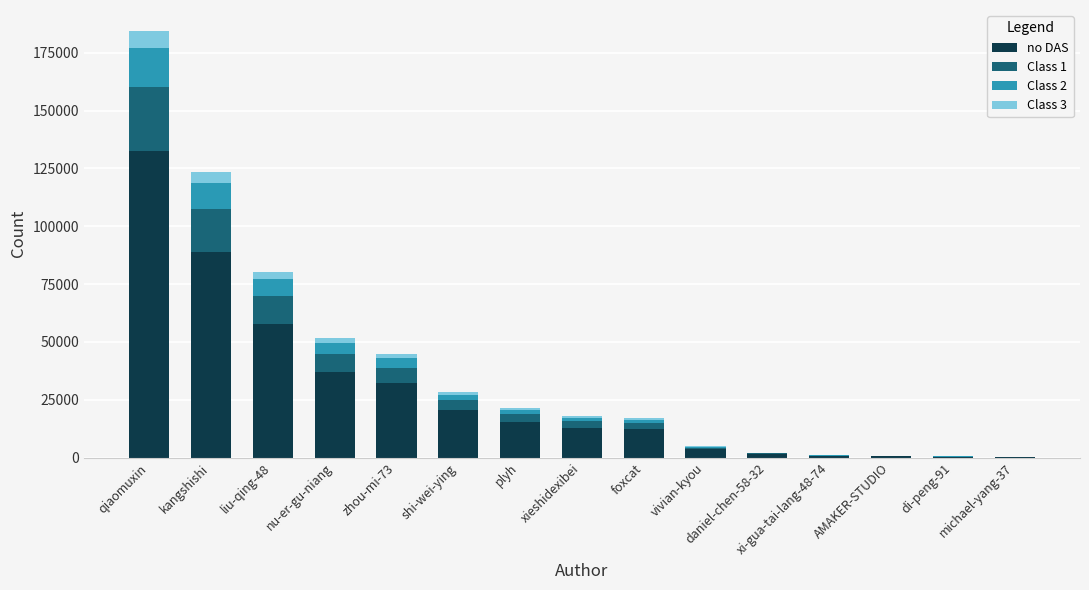

What are all the series names shown in the legend?

no DAS, Class 1, Class 2, Class 3